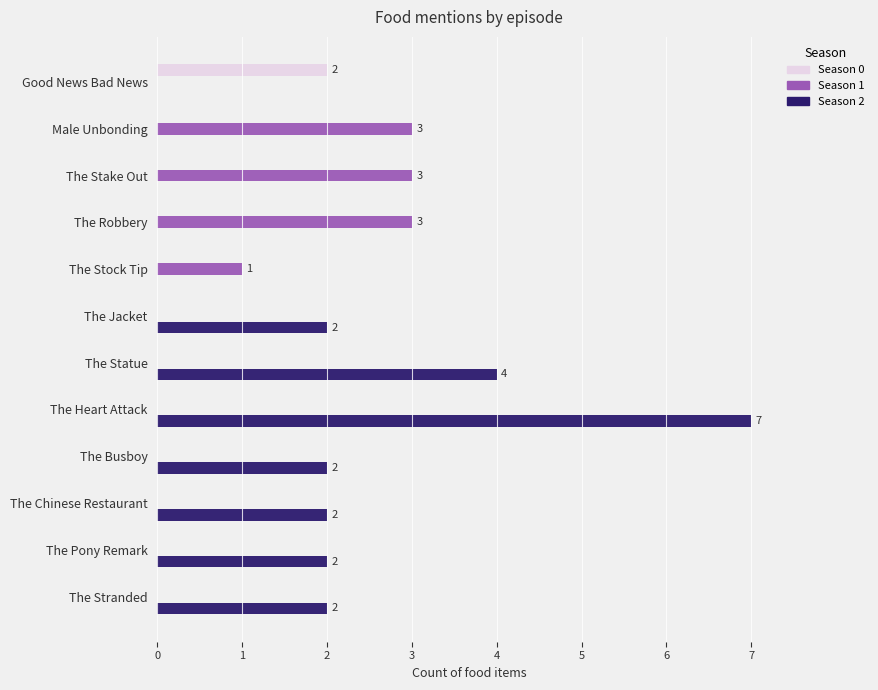

What is the sum of all Season 1 values?

10